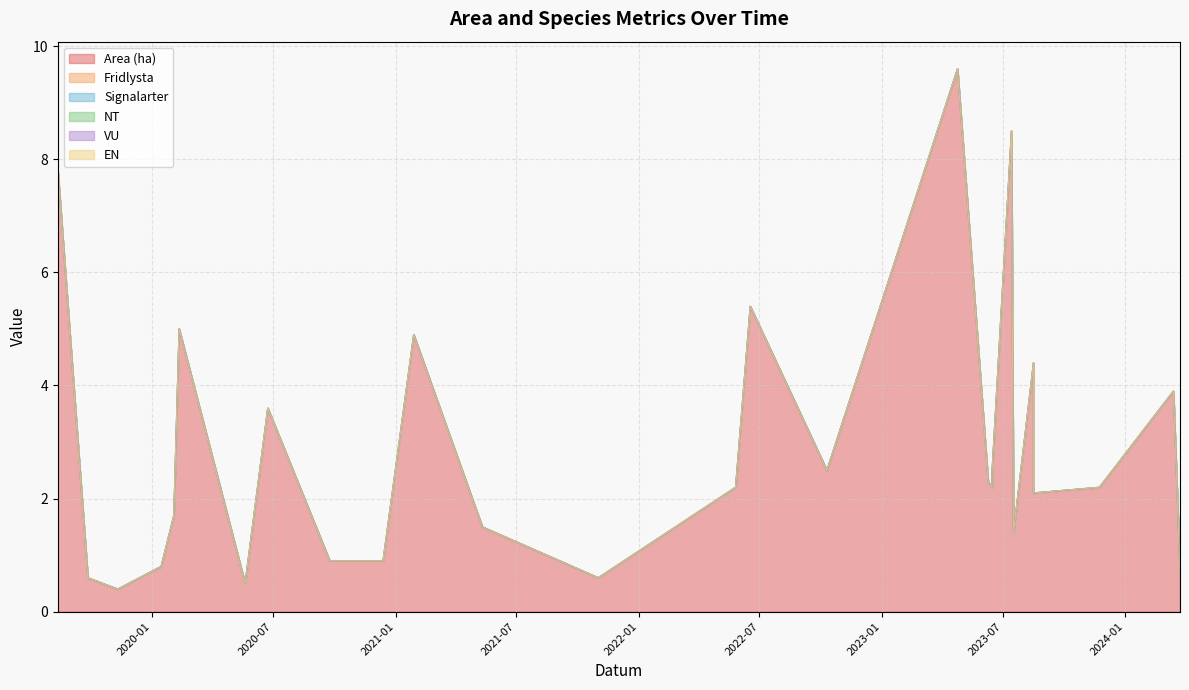

True or false: Area (ha) has a value of 0.4 at 2021-11-01.

False